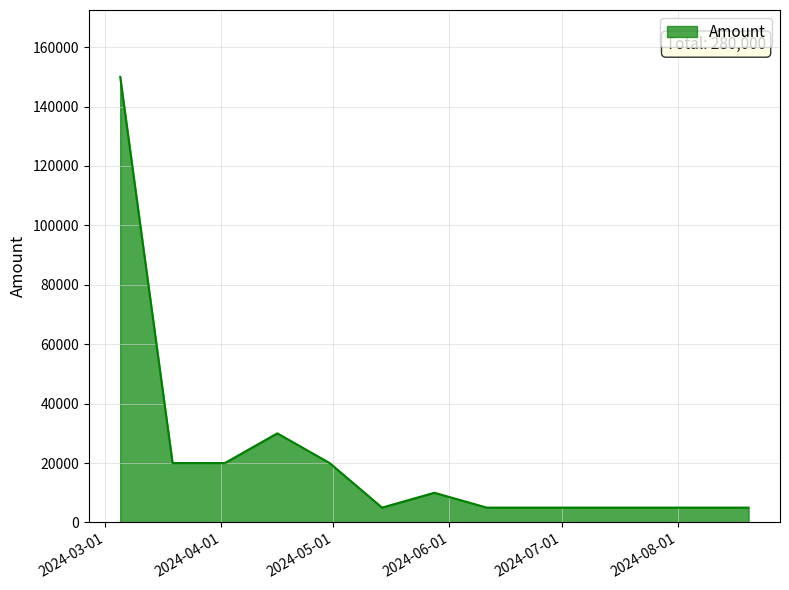

What is the difference between the maximum and minimum values?

145000